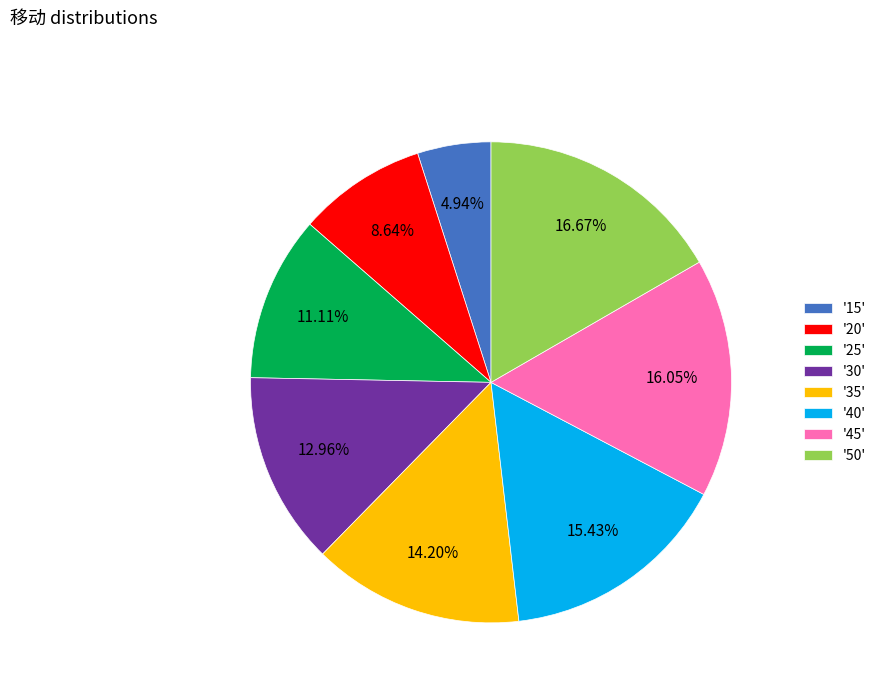

Between '50' and '40', which is larger?

'50'